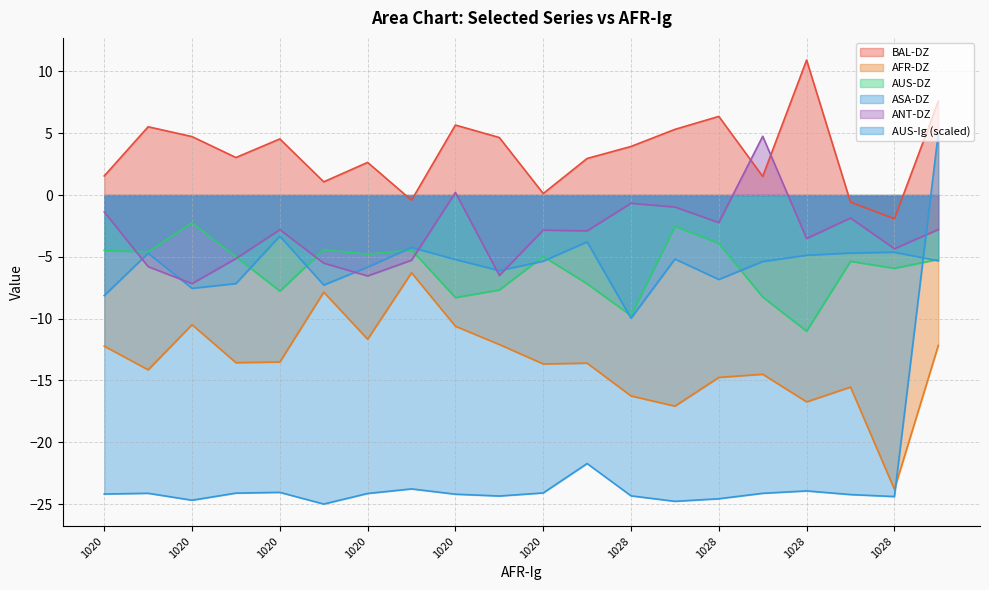

What is the difference between the second highest and second lowest values in the AUS-DZ series?

7.2